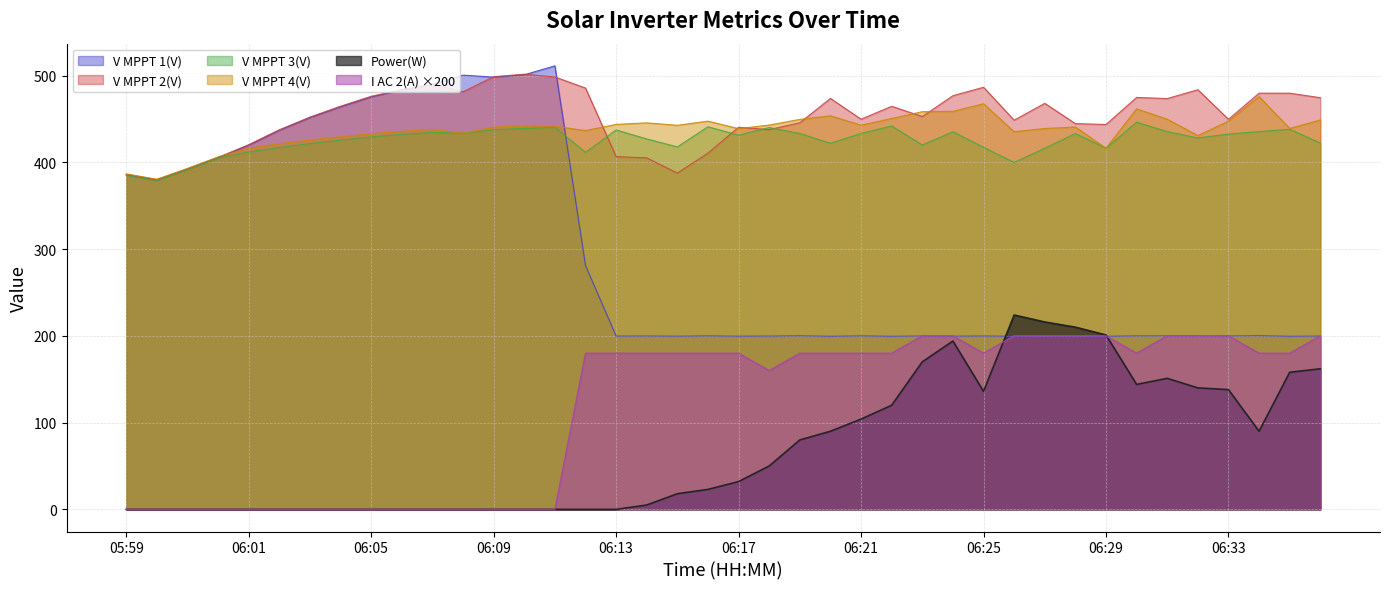

At how many categories does at least one series exceed 311?

40